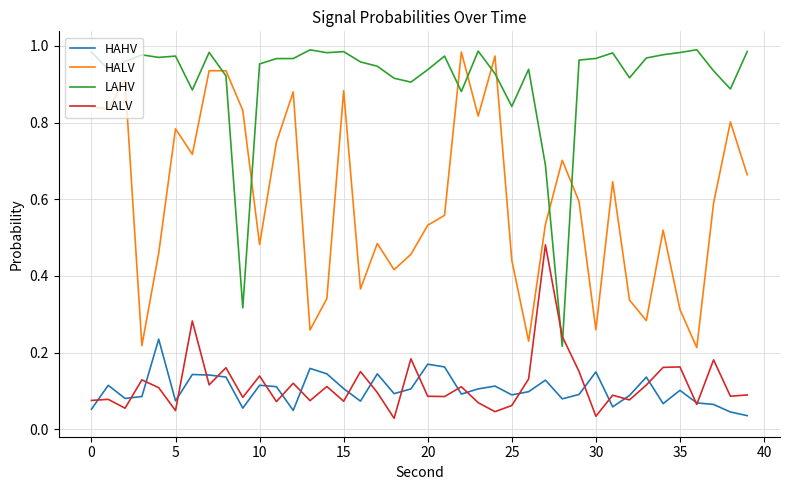

Which series has the largest total across all categories?

LAHV